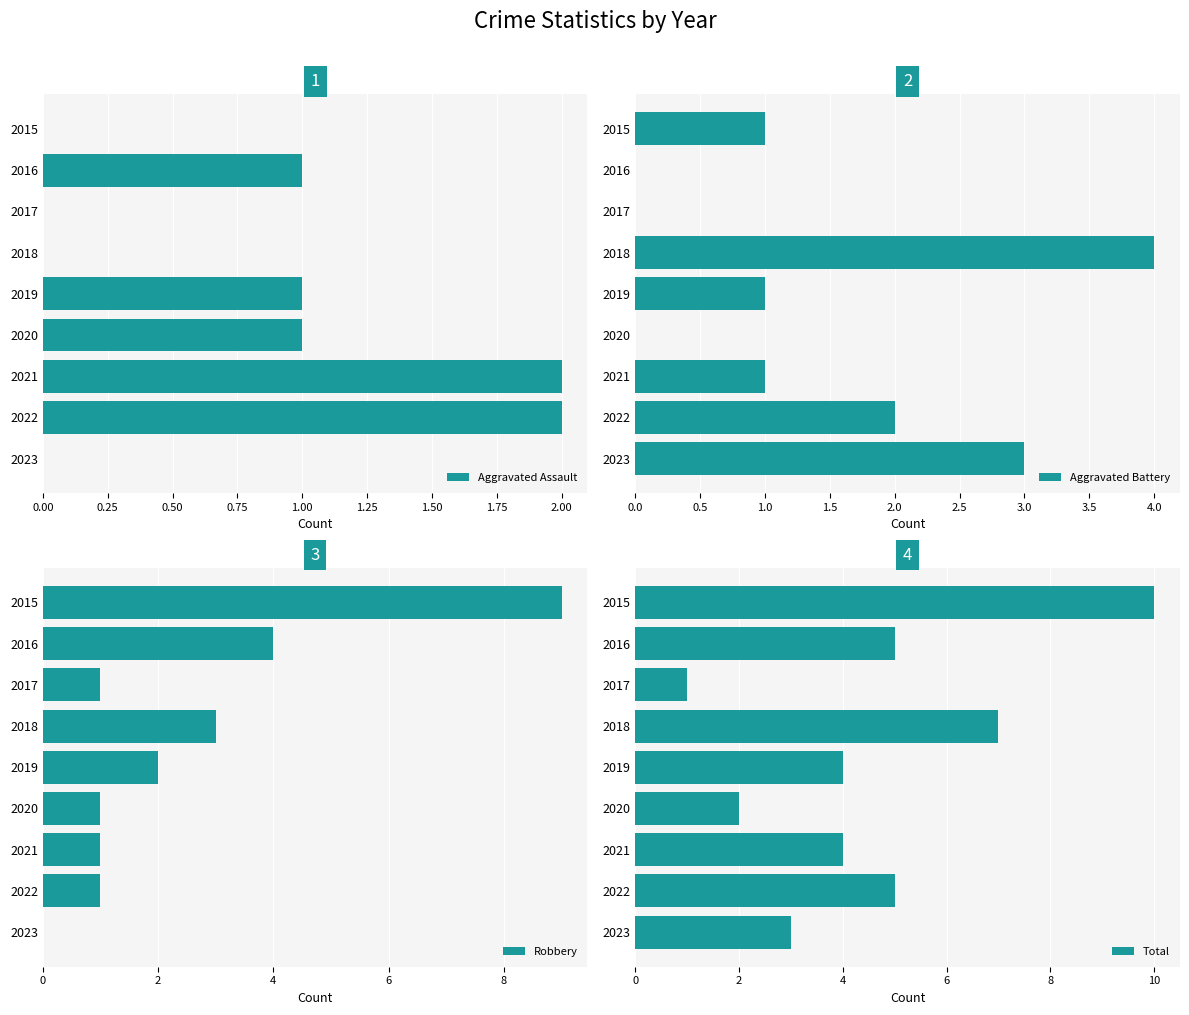

What is the sum of all Total values?

41